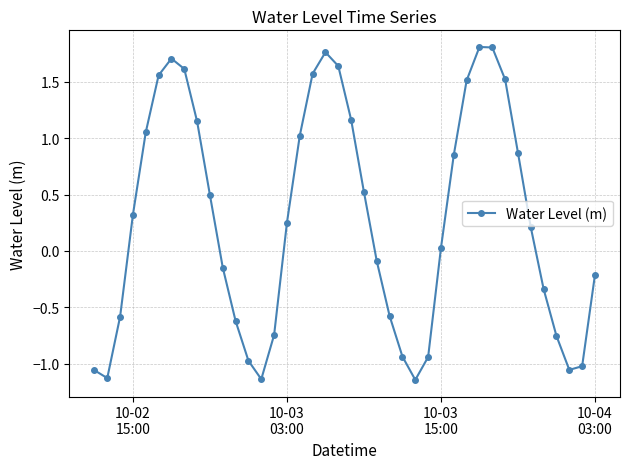

How many lines are shown in the chart?

1